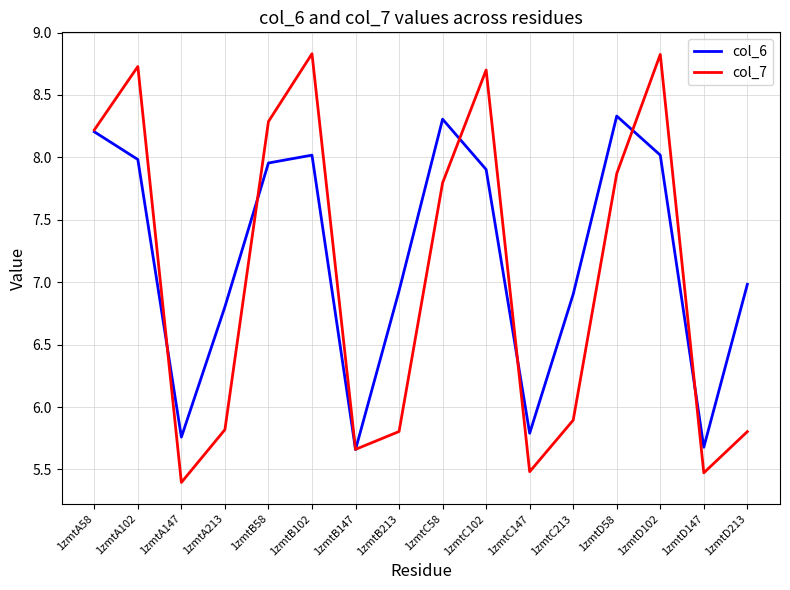

What is the sum of the col_7 values at 1zmtB213 and 1zmtD213?

11.6